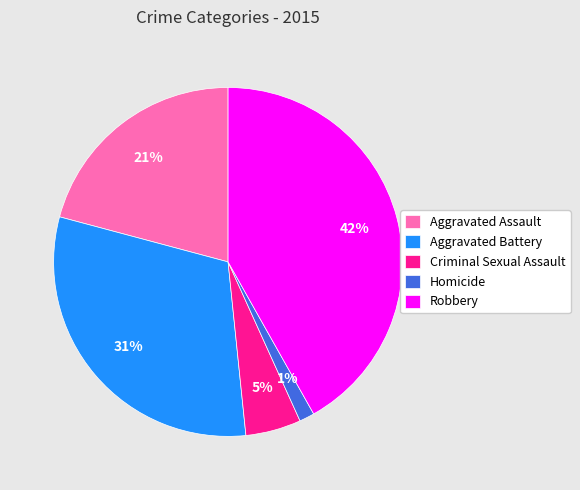

Count the number of slices in the pie.

5